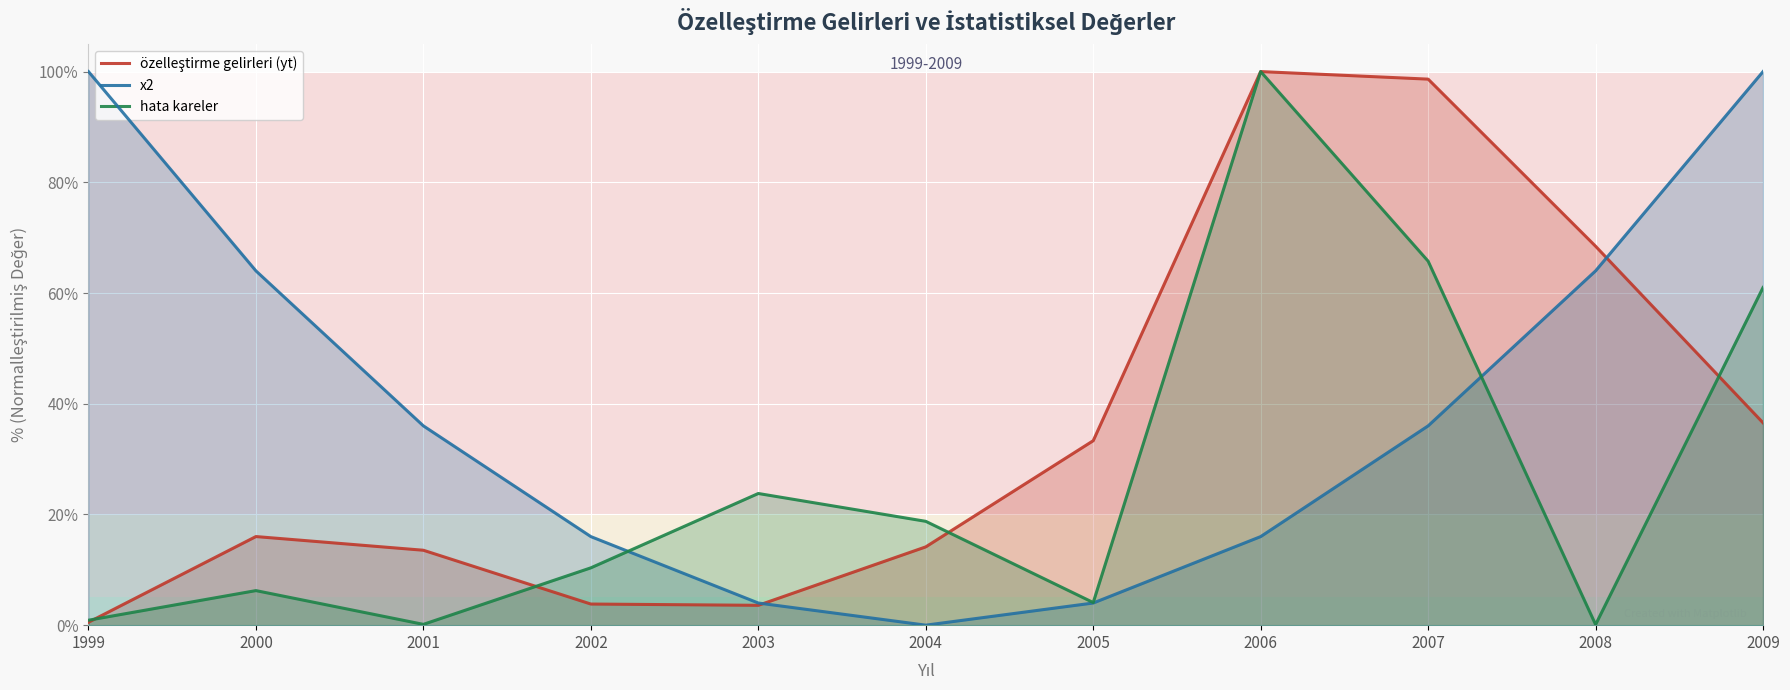

Between 2007 and 2008, which series saw the biggest shift?

hata kareler